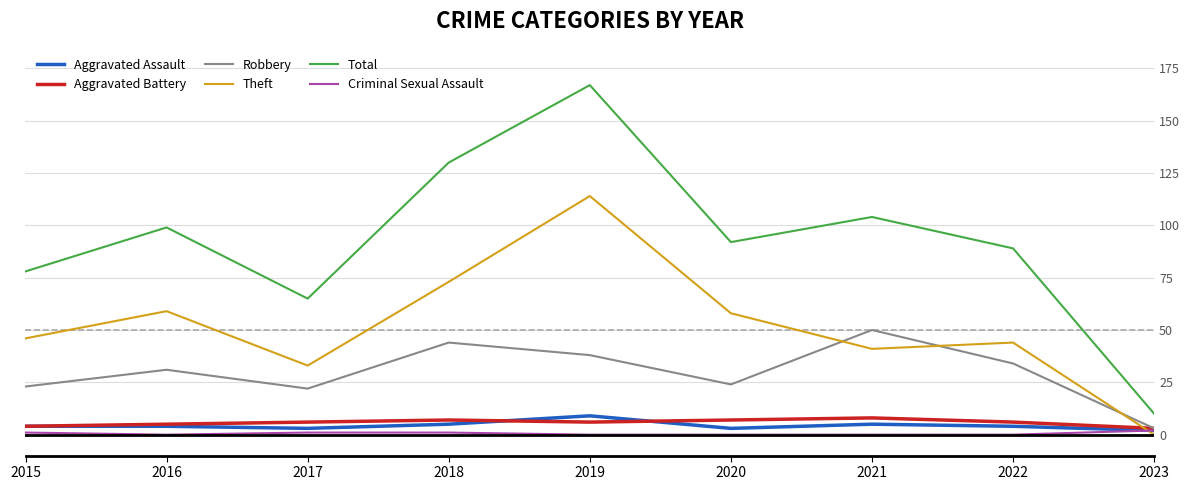

Which series ends up on top after the final intersection of Theft and Aggravated Battery?

Aggravated Battery